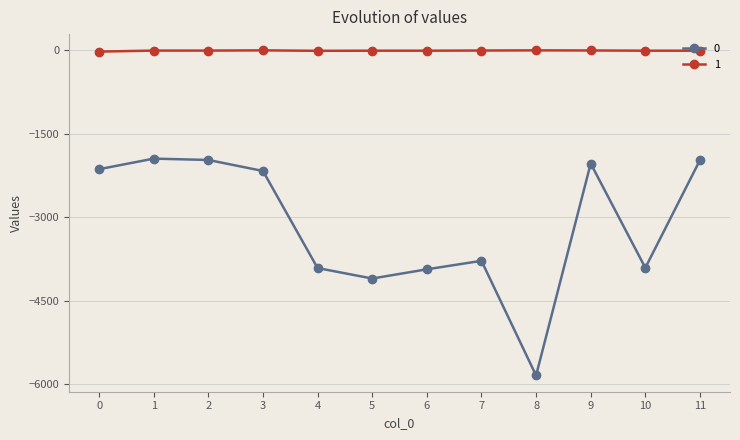

The value of 0 at 3 is -1073. True or false?

False